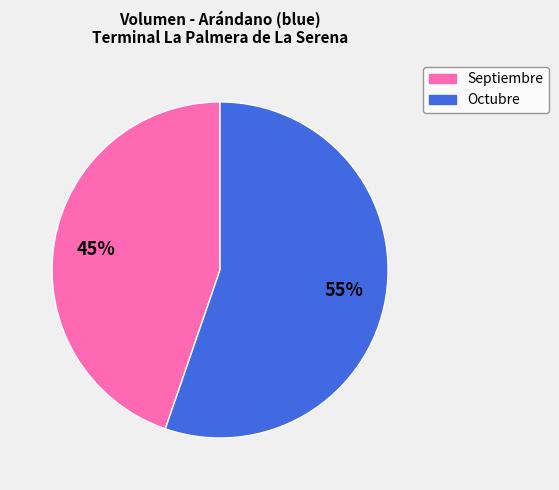

Combined, do Septiembre and Octubre account for over 50%?

Yes